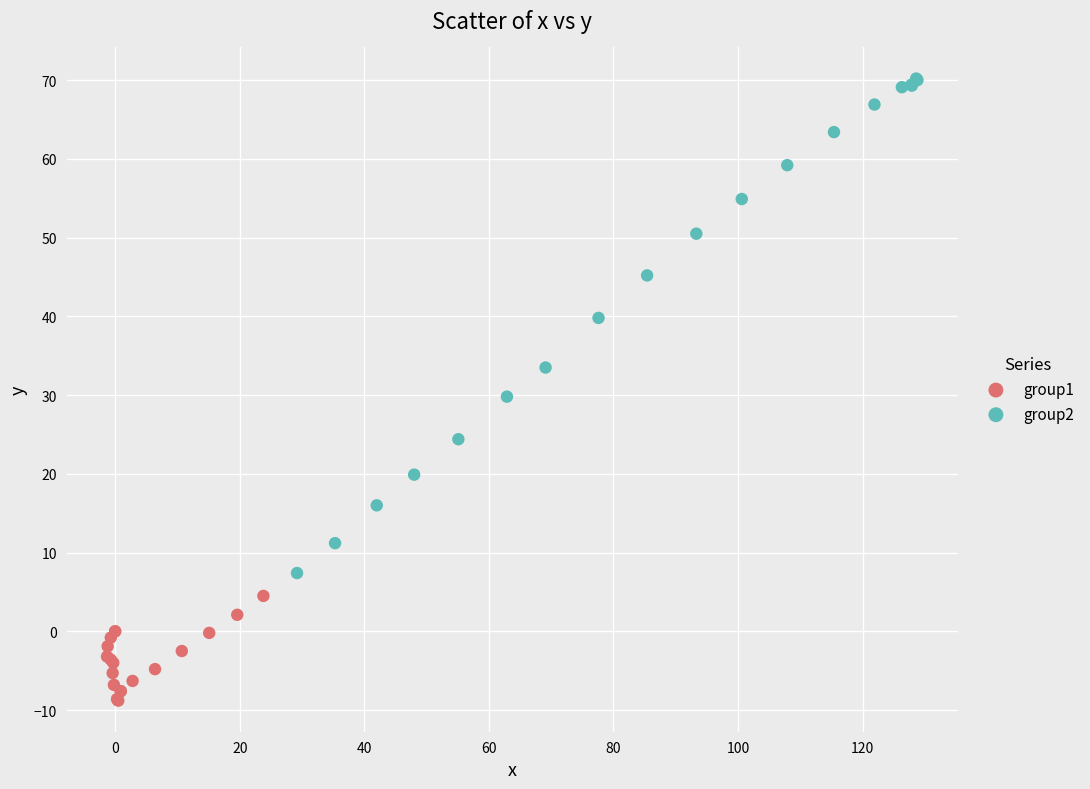

Which series contains the highest Y value?

group2